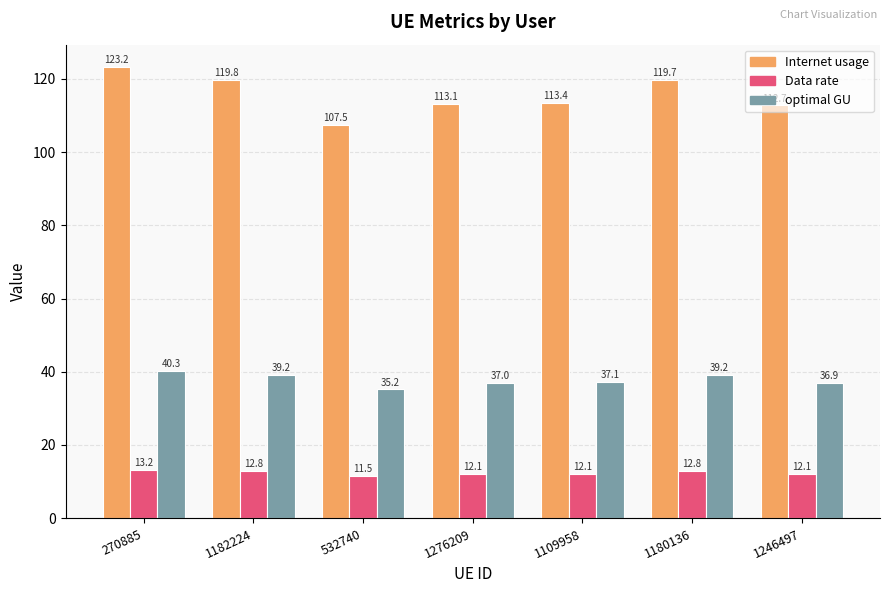

Reading left to right, extract all data points from this chart.

Internet usage: 270885=123.2	1182224=119.8	532740=107.5	1276209=113.1	1109958=113.4	1180136=119.7	1246497=112.7
Data rate: 270885=13.2	1182224=12.8	532740=11.5	1276209=12.1	1109958=12.1	1180136=12.8	1246497=12.1
optimal GU: 270885=40.3	1182224=39.2	532740=35.2	1276209=37.0	1109958=37.1	1180136=39.2	1246497=36.9